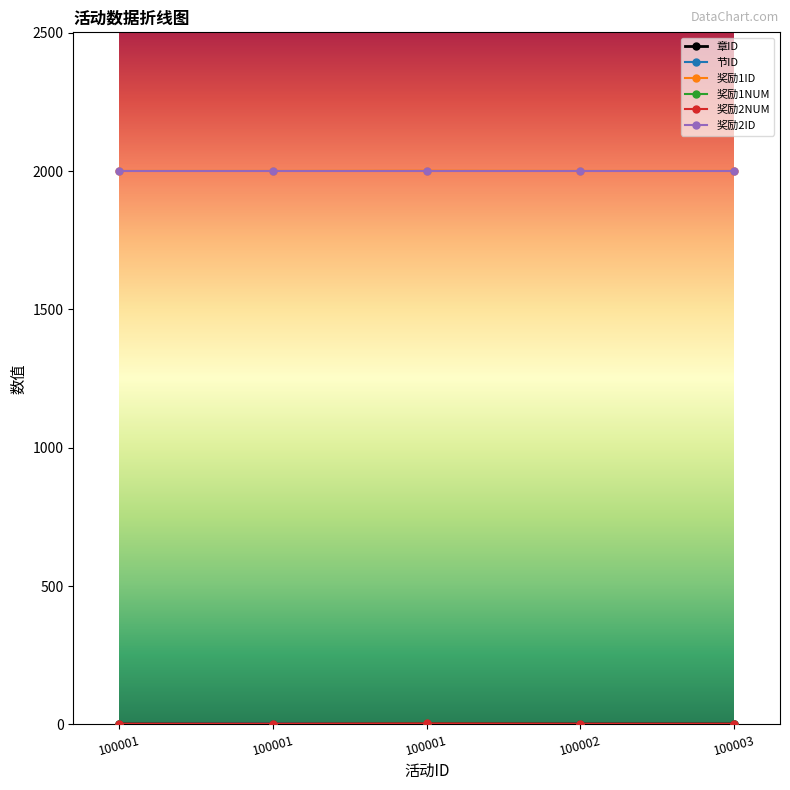

Is this an area chart (filled region under the line)?

No